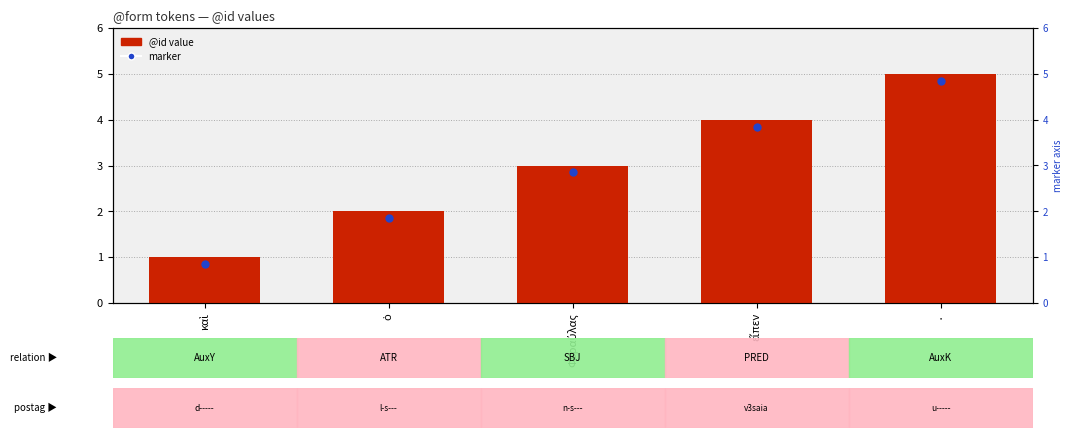

Is the value of @id value at Φεραύλας greater than the value of marker at Φεραύλας?

Yes